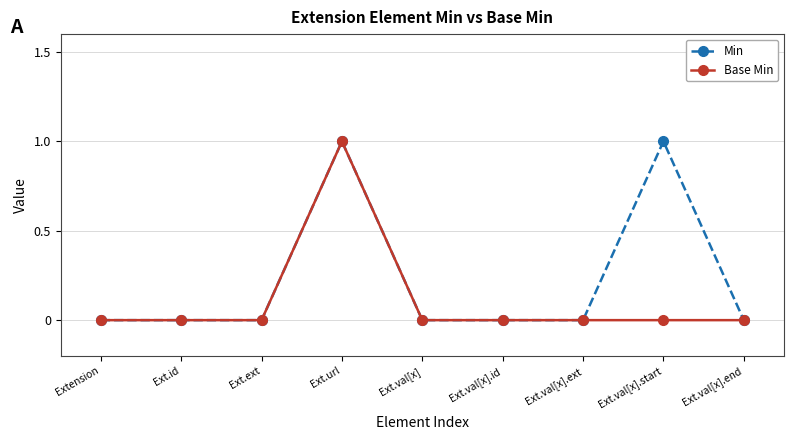

Reading left to right, extract all data points from this chart.

Min: Extension=0	Ext.id=0	Ext.ext=0	Ext.url=1	Ext.val[x]=0	Ext.val[x].id=0	Ext.val[x].ext=0	Ext.val[x].start=1	Ext.val[x].end=0
Base Min: Extension=0	Ext.id=0	Ext.ext=0	Ext.url=1	Ext.val[x]=0	Ext.val[x].id=0	Ext.val[x].ext=0	Ext.val[x].start=0	Ext.val[x].end=0